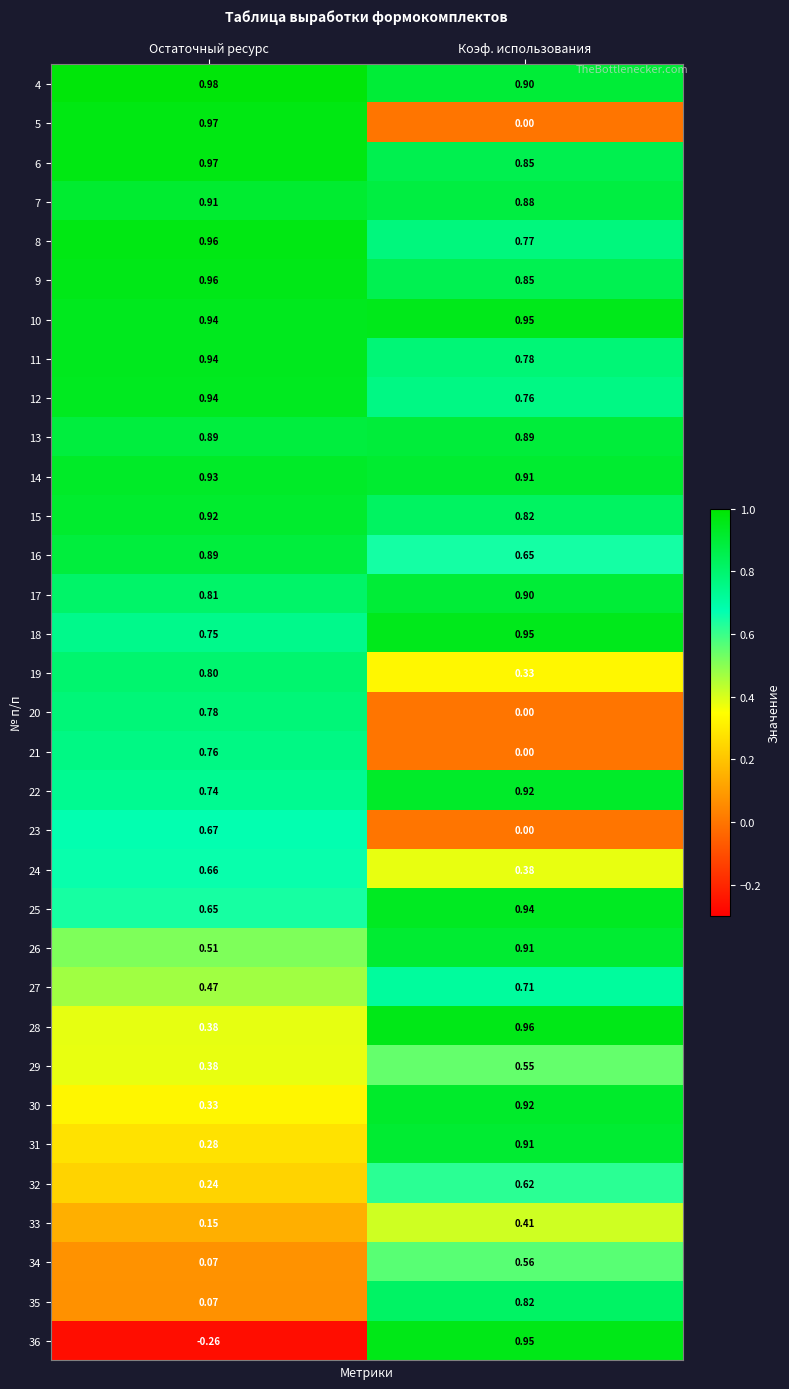

At which category does the chart reach its minimum across all series?

Остаточный ресурс